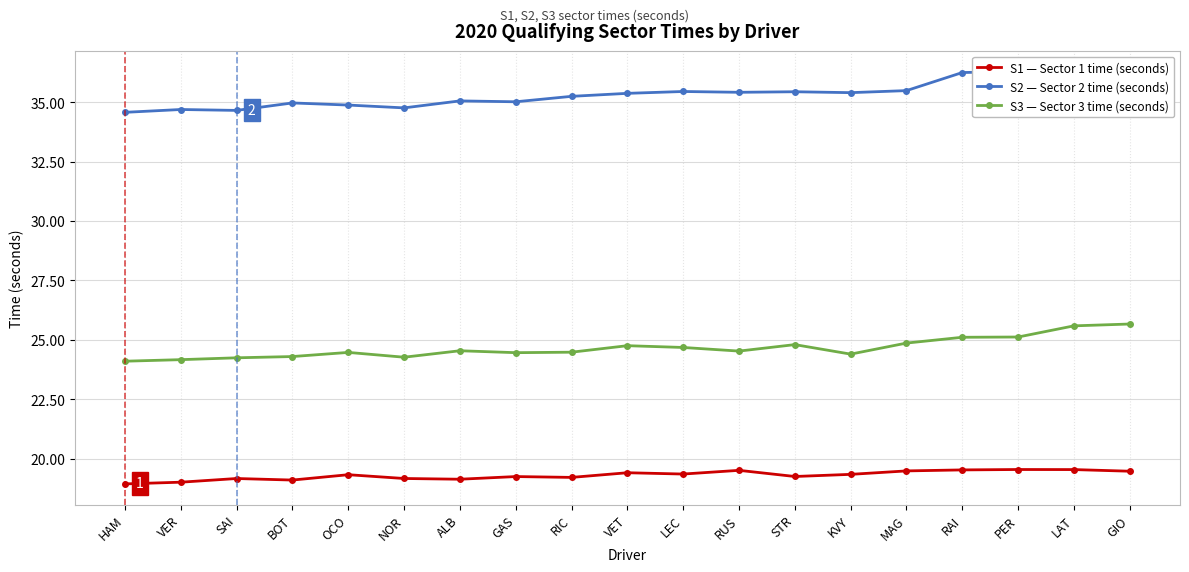

What is the label of the 15th point from the right?

OCO